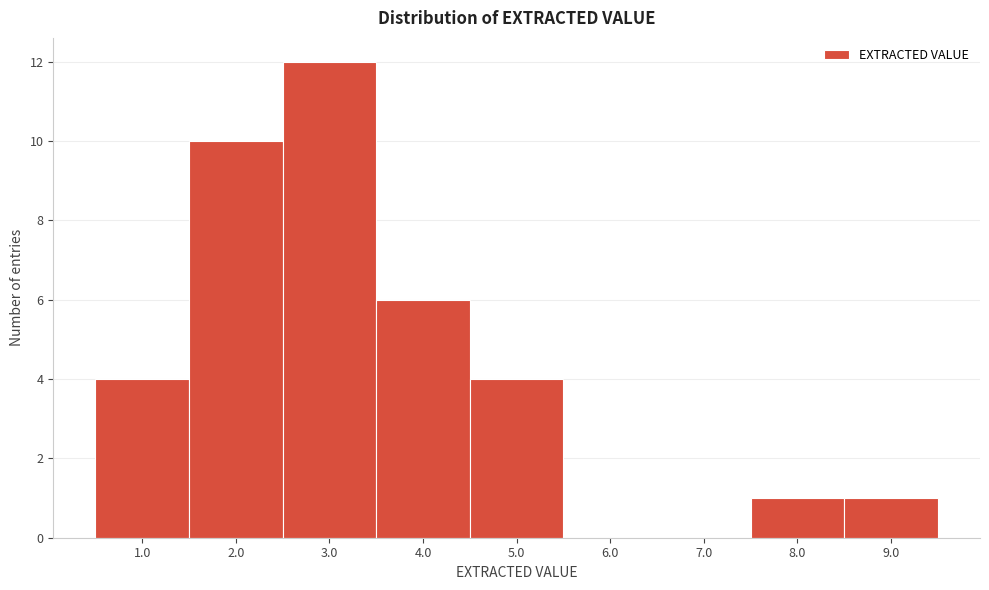

Reading left to right, list all the values displayed in this chart.

1.0=4	2.0=10	3.0=12	4.0=6	5.0=4	6.0=0	7.0=0	8.0=1	9.0=1